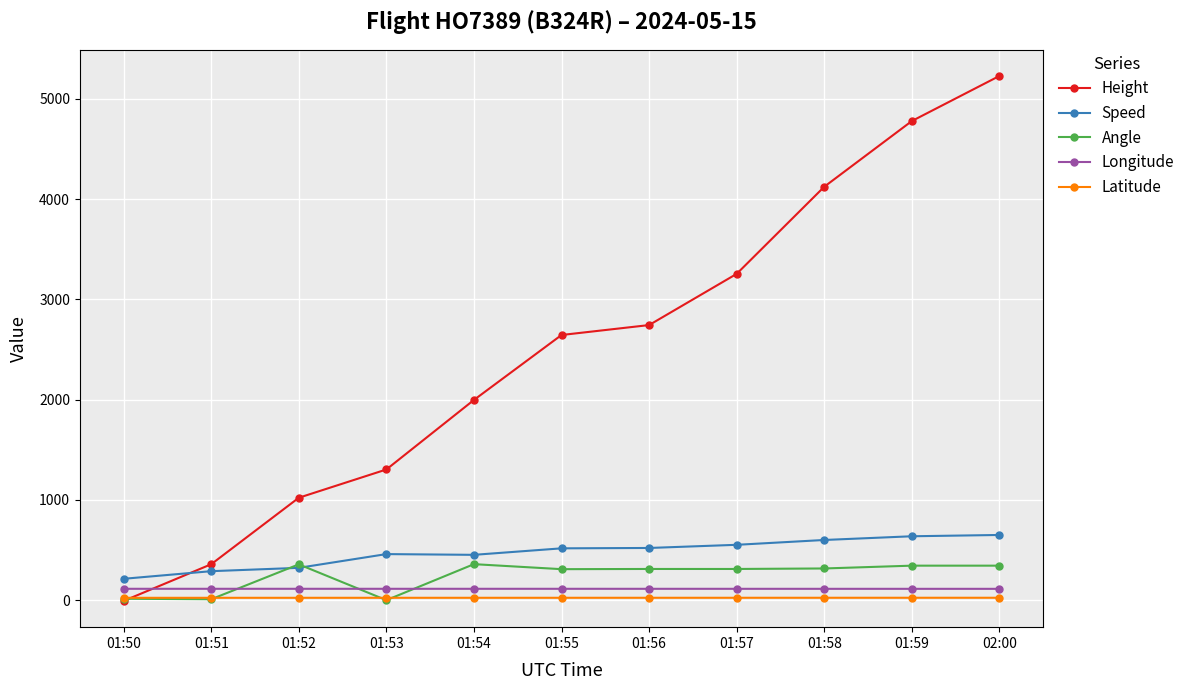

Which category has the lowest value in the Height series?

01:50